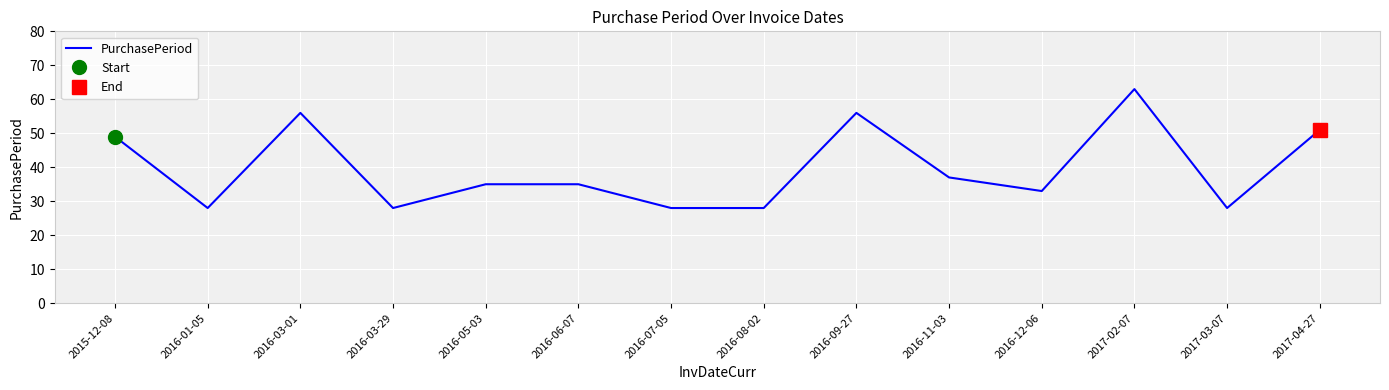

How many data points are less than 35?

6